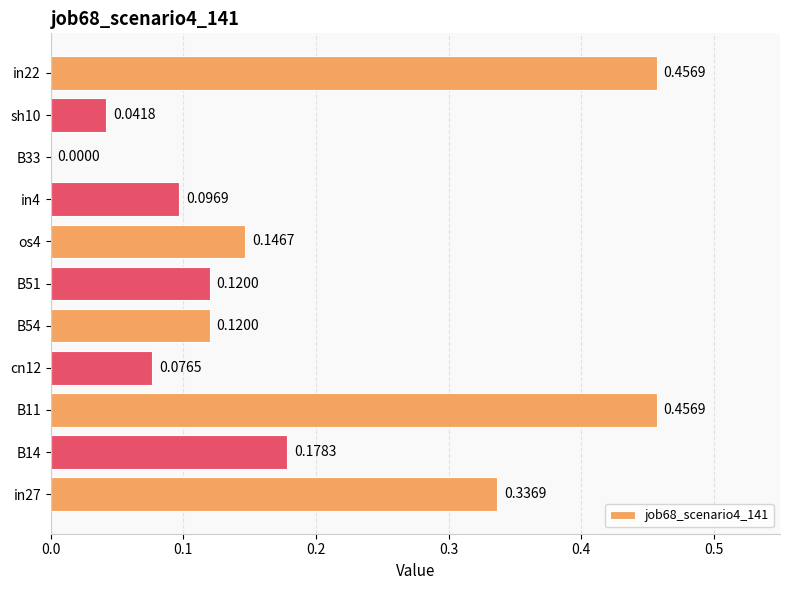

What is the sum of the values at in22 and in27?

0.8